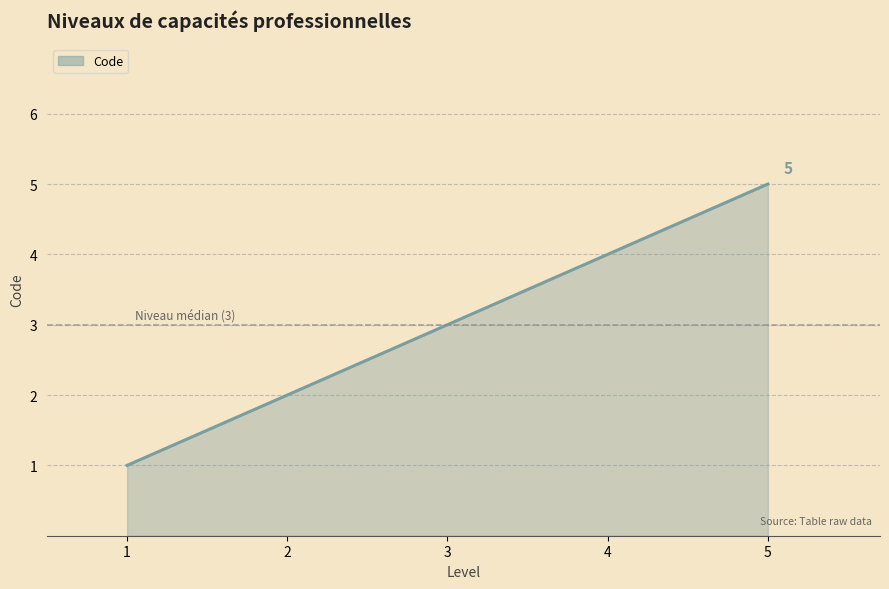

Does the chart have visible grid lines?

Yes